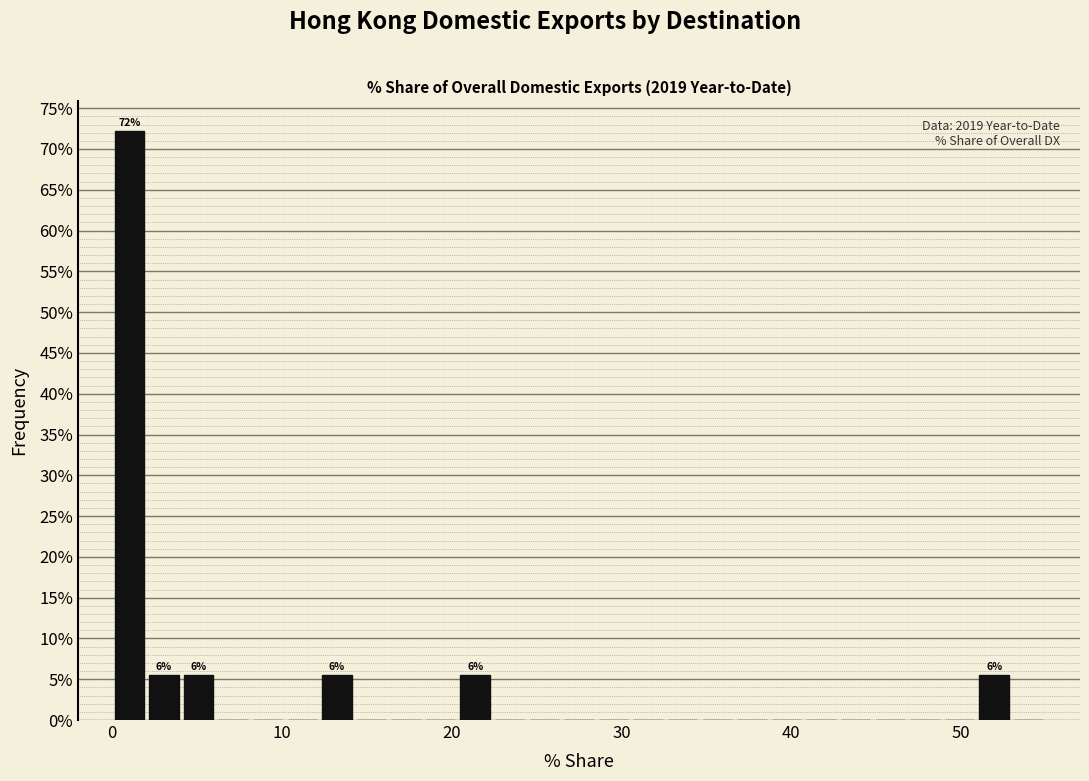

Around what value on the x-axis is the tallest bar? Give the approximate position of its centre, as read against the axis.

1